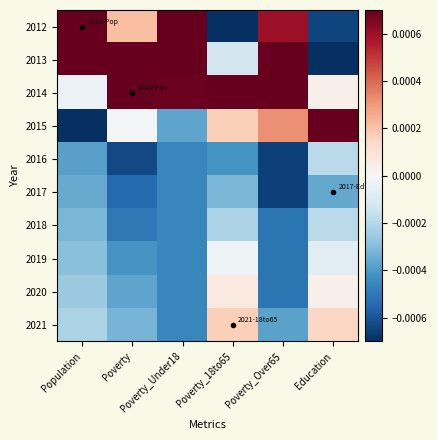

At which category is the sum across all series the highest?

Education